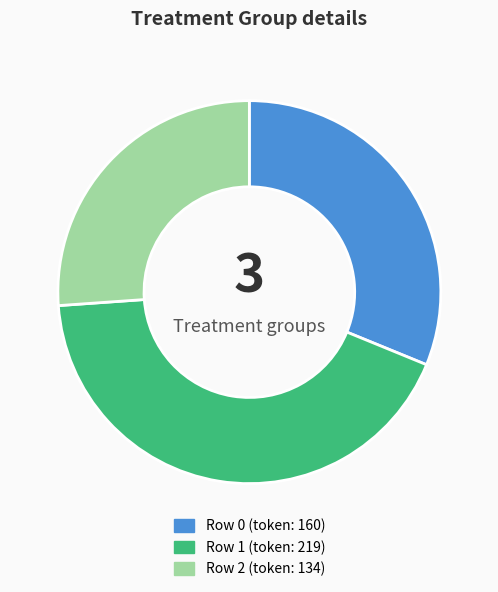

Is it true that Row 2 is 14% of the pie?

False